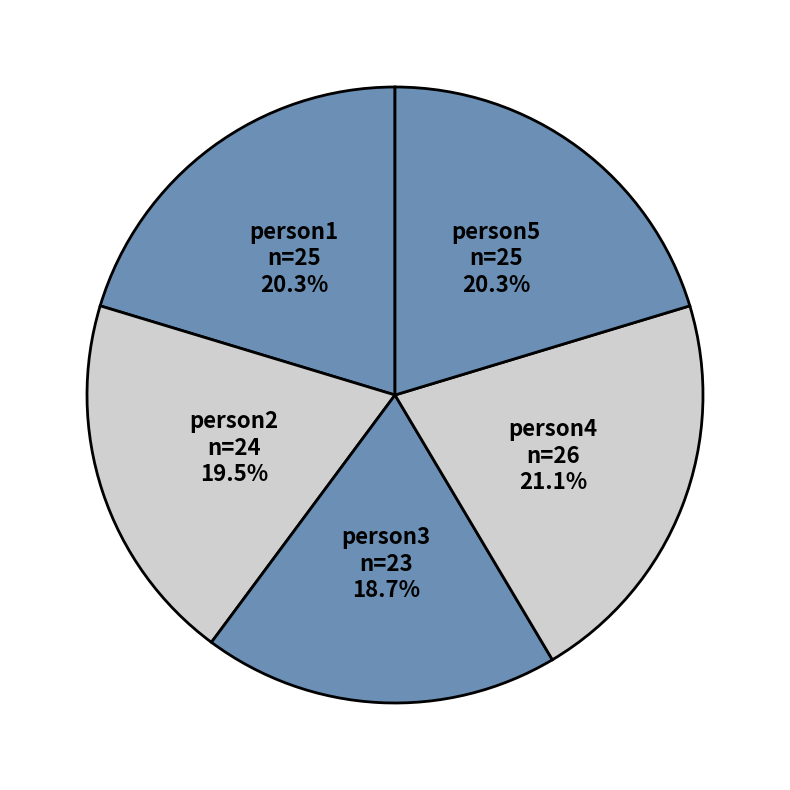

Count the number of slices in the pie.

5